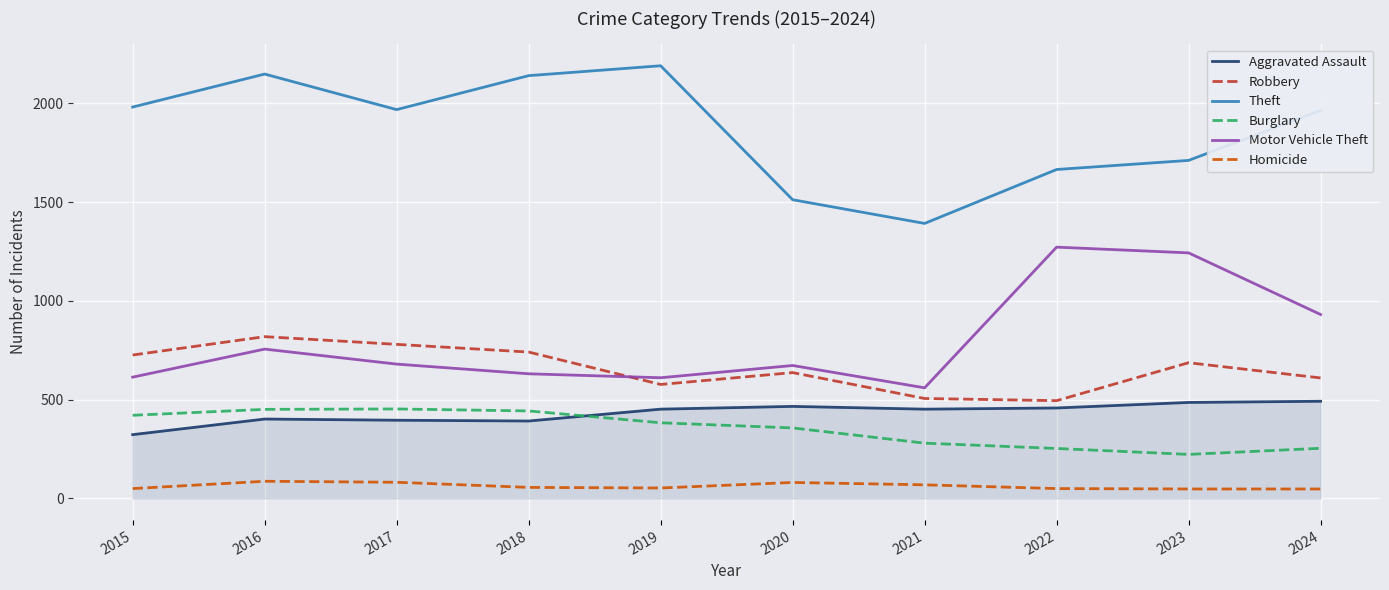

What is the sum of all Motor Vehicle Theft values?

7971